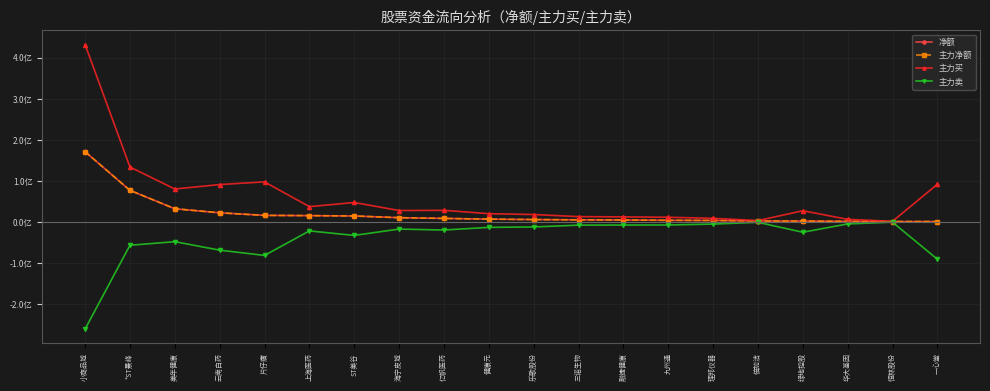

Does the chart have visible grid lines?

Yes